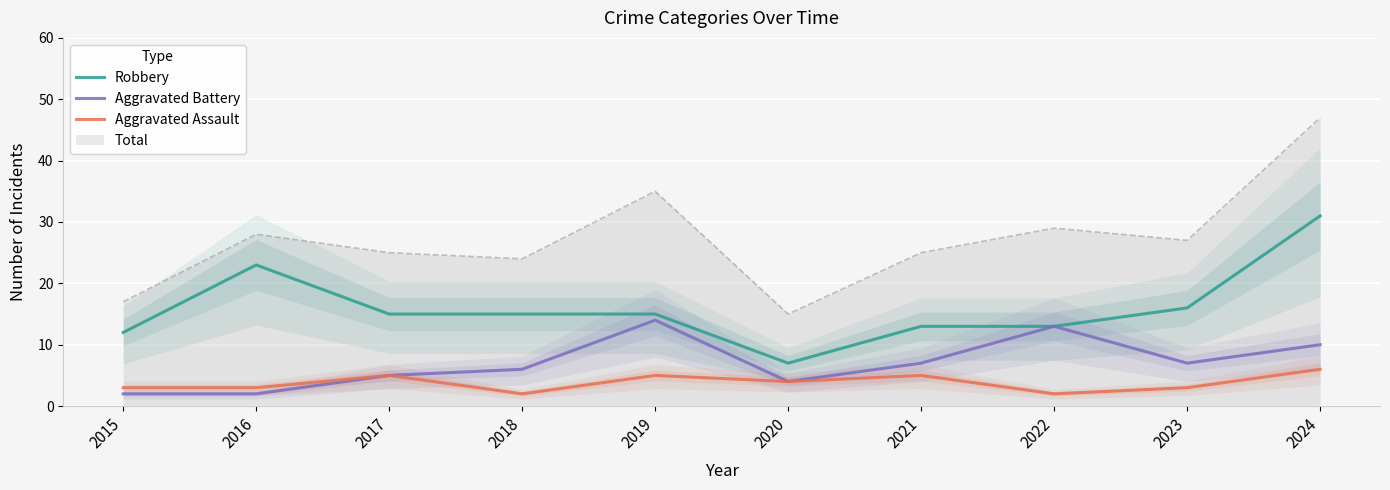

At 2022, list the series in order from largest to smallest.

Robbery, Aggravated Battery, Aggravated Assault